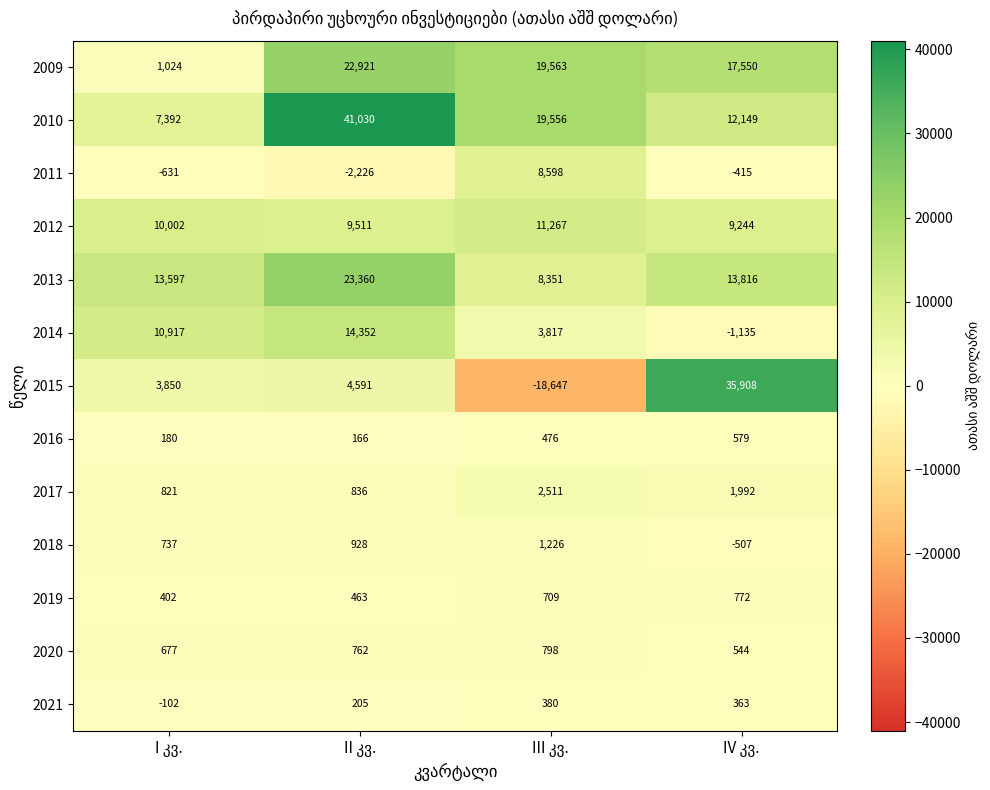

Count the number of data series in this chart.

13